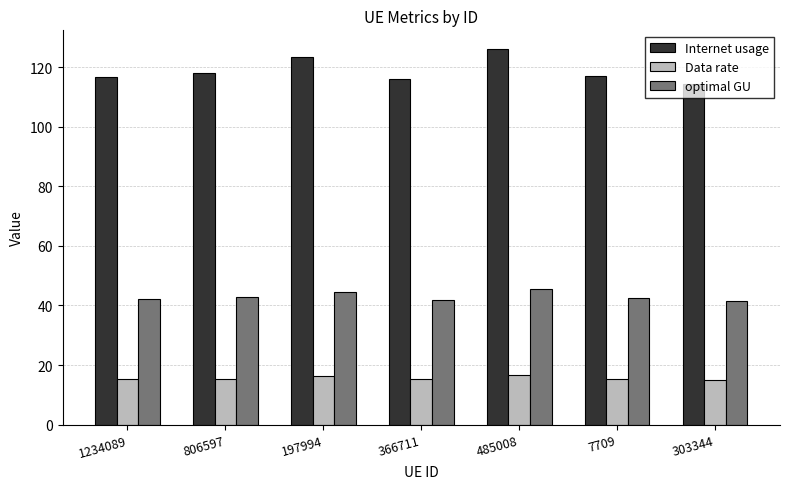

Which series has the widest spread of values?

Internet usage